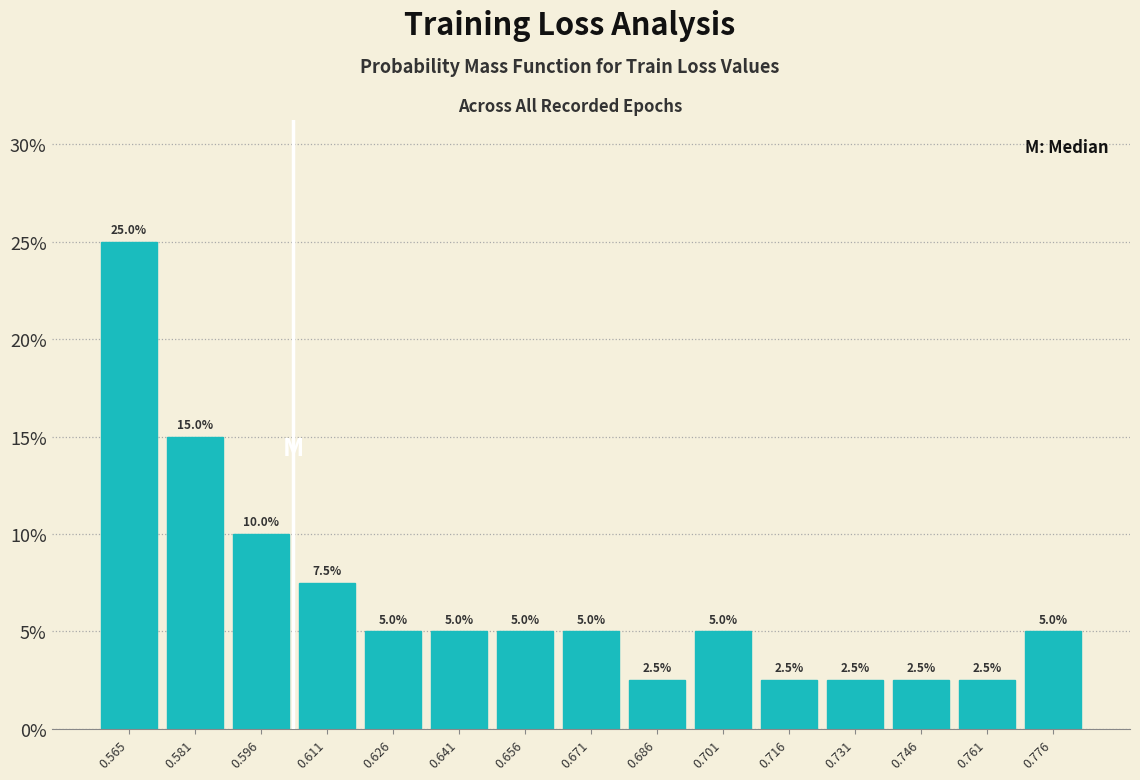

Reading left to right, transcribe this chart: for each bar, give the range it covers on the x-axis and its height. The bar edges are not printed on the chart, so give them approximately, as read against the axis.

0.558 to 0.574: 25.0
0.574 to 0.588: 15.0
0.588 to 0.604: 10.0
0.604 to 0.618: 7.5
0.618 to 0.634: 5.0
0.634 to 0.648: 5.0
0.648 to 0.664: 5.0
0.664 to 0.678: 5.0
0.678 to 0.694: 2.5
0.694 to 0.708: 5.0
0.708 to 0.724: 2.5
0.724 to 0.738: 2.5
0.738 to 0.754: 2.5
0.754 to 0.768: 2.5
0.768 to 0.784: 5.0